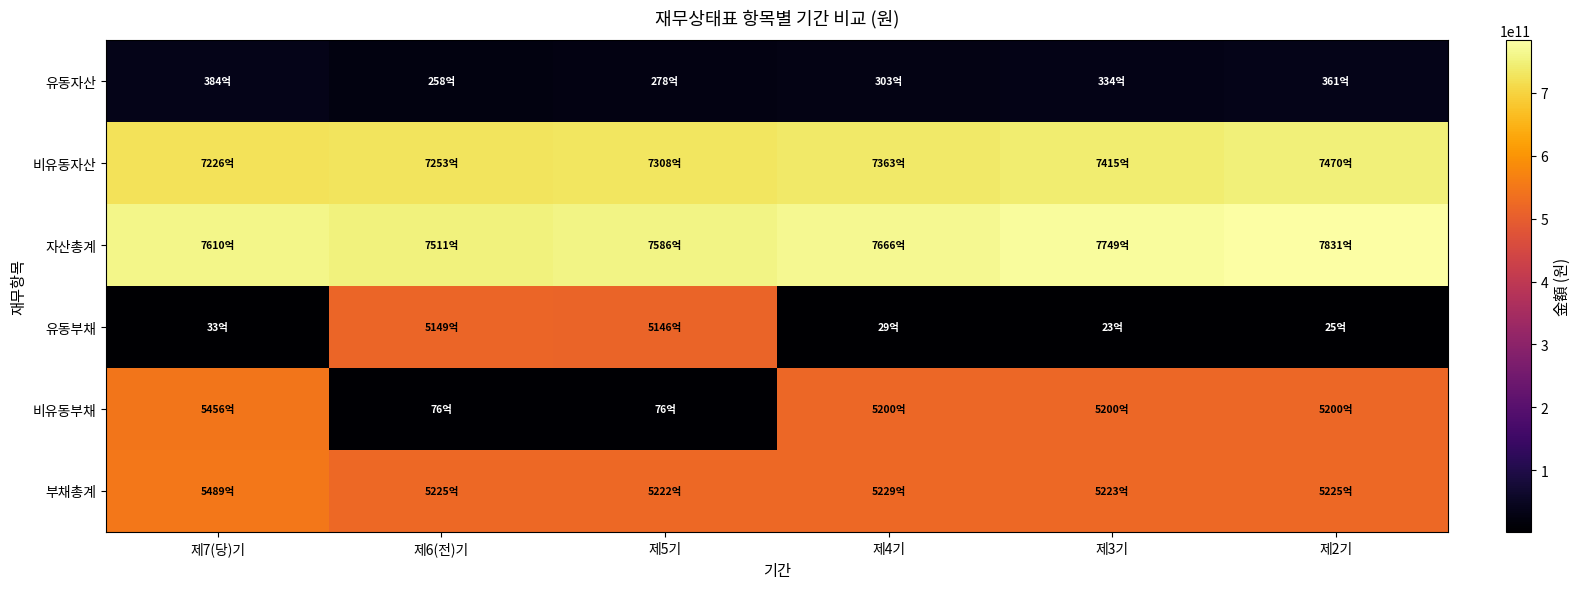

Reading left to right, transcribe all the data shown in this chart.

유동자산: 제7(당)기=38415110614	제6(전)기=25840972850	제5기=27840365504	제4기=30309028696	제3기=33357202817	제2기=36114121044
비유동자산: 제7(당)기=722589858396	제6(전)기=725294893578	제5기=730788994203	제4기=736259685416	제3기=741509316445	제2기=746973408455
자산총계: 제7(당)기=761004969010	제6(전)기=751135866428	제5기=758629359707	제4기=766568714112	제3기=774866519262	제2기=783087529499
유동부채: 제7(당)기=3258633783	제6(전)기=514858997362	제5기=514575042622	제4기=2857611663	제3기=2324022277	제2기=2481036360
비유동부채: 제7(당)기=545631127502	제6(전)기=7631127502	제5기=7631127502	제4기=520007088241	제3기=520007088241	제2기=520007088241
부채총계: 제7(당)기=548889761285	제6(전)기=522490124864	제5기=522206170124	제4기=522864699904	제3기=522331110518	제2기=522488124601